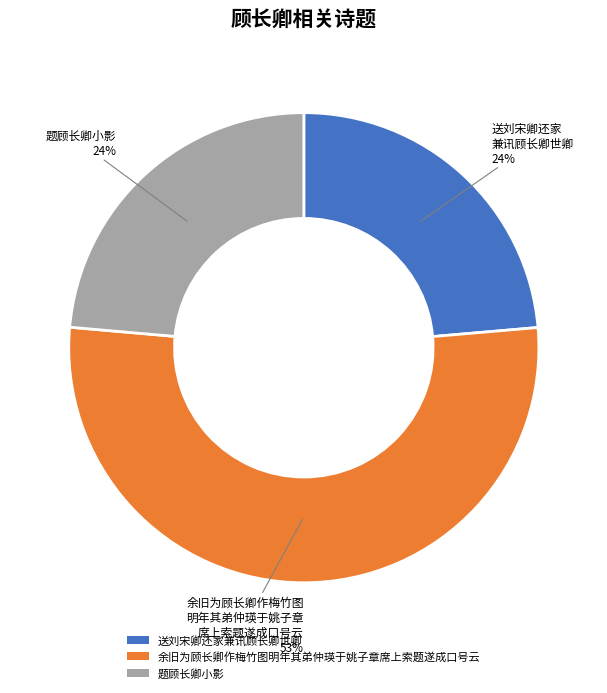

Which has a higher value, 送刘宋卿还家兼讯顾长卿世卿 or 余旧为顾长卿作梅竹图明年其弟仲瑛于姚子章席上索题遂成口号云?

余旧为顾长卿作梅竹图明年其弟仲瑛于姚子章席上索题遂成口号云